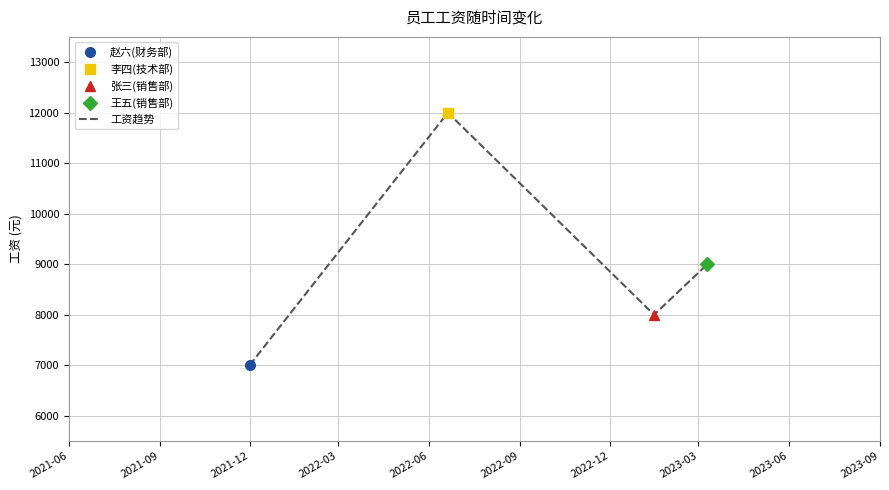

In 工资趋势, how many points are higher than both neighbors (excluding endpoints)?

1